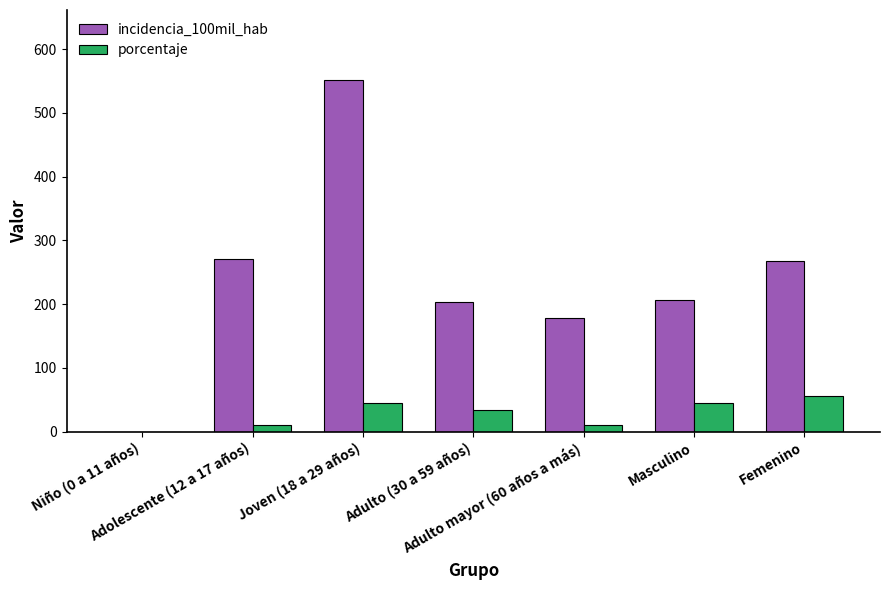

Is it true that incidencia_100mil_hab equals 69.3 at Adulto (30 a 59 años)?

False